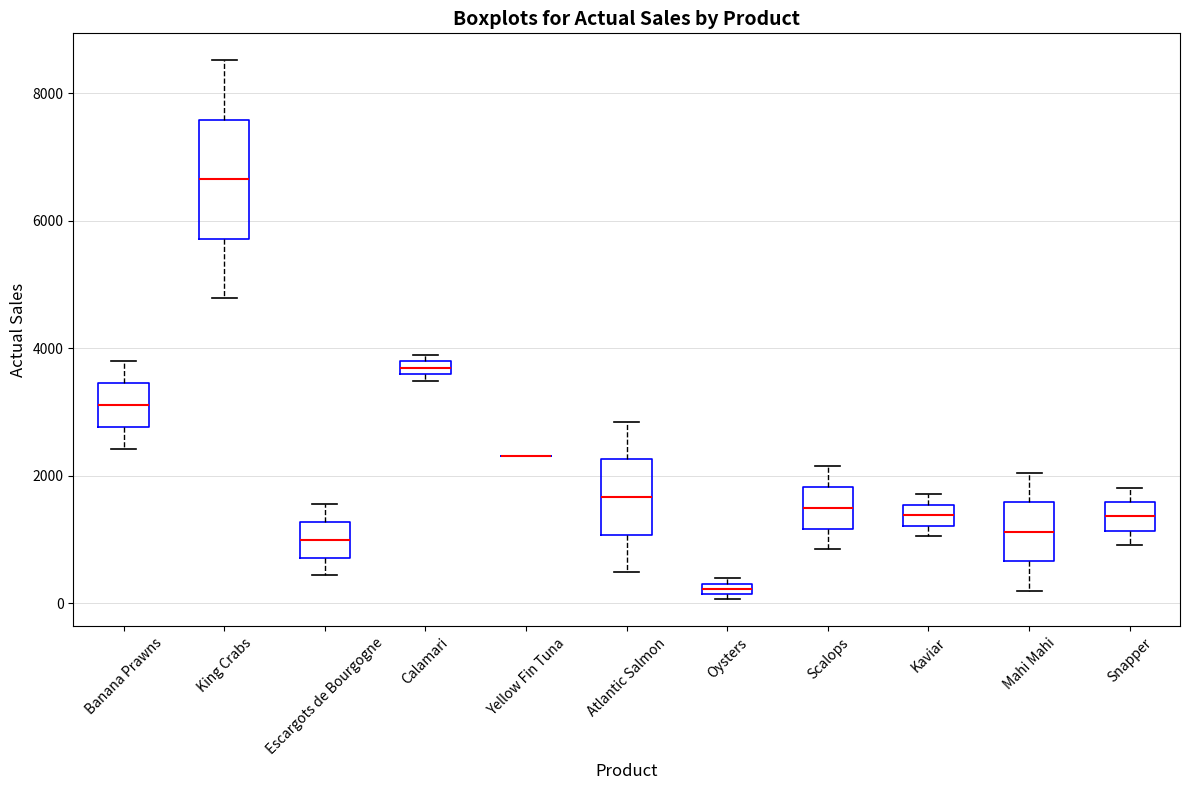

Which box is the tallest, from its lower edge to its upper edge?

King Crabs